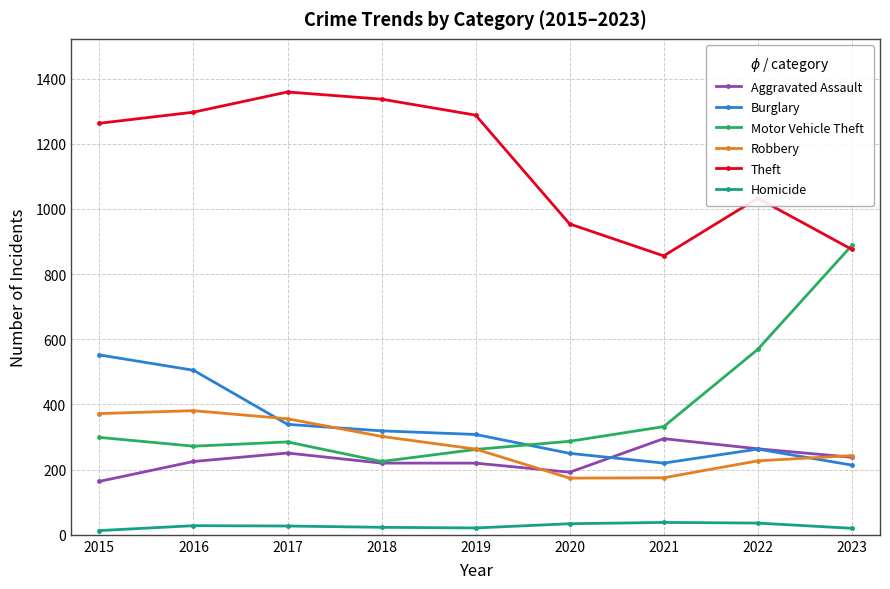

Does the chart have visible grid lines?

Yes